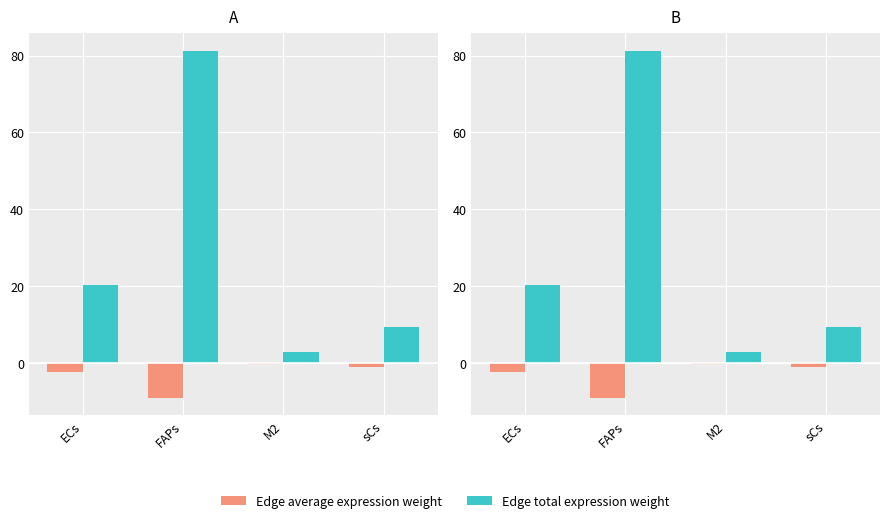

What is the difference between the maximum and minimum values in the Edge average expression weight series?

8.7